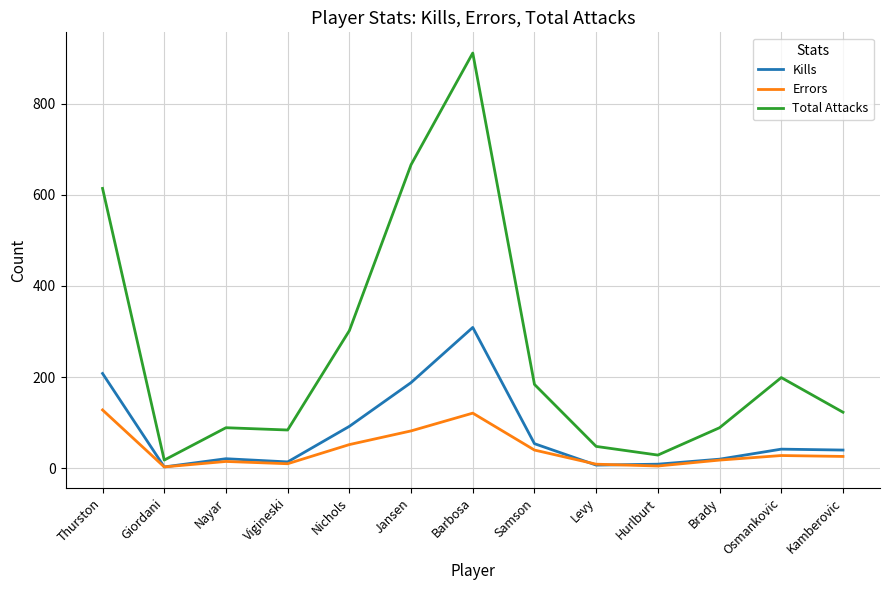

How many categories are shown in the chart?

13